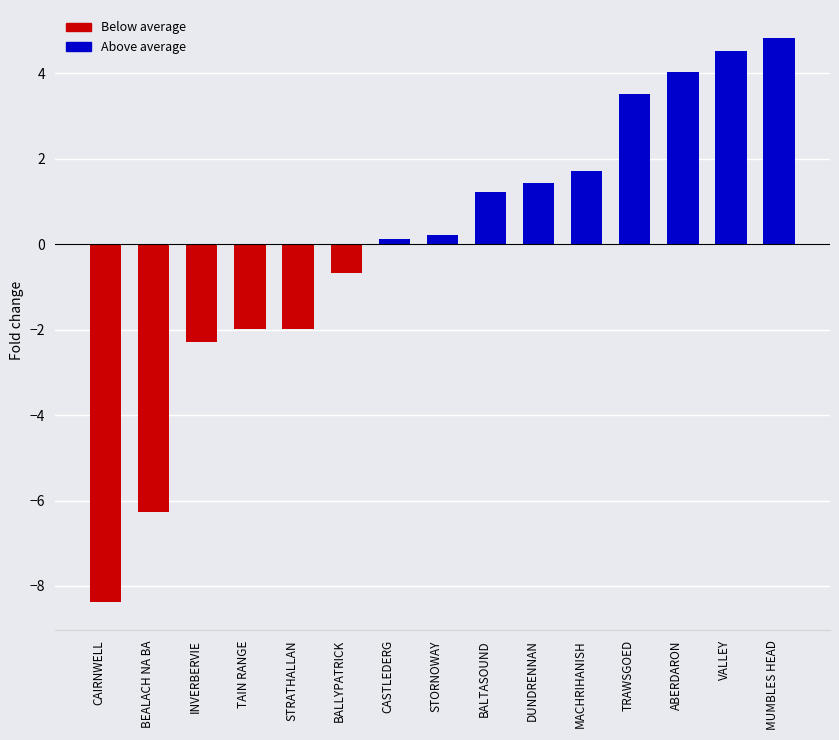

What value does the data have at MACHRIHANISH?

1.7